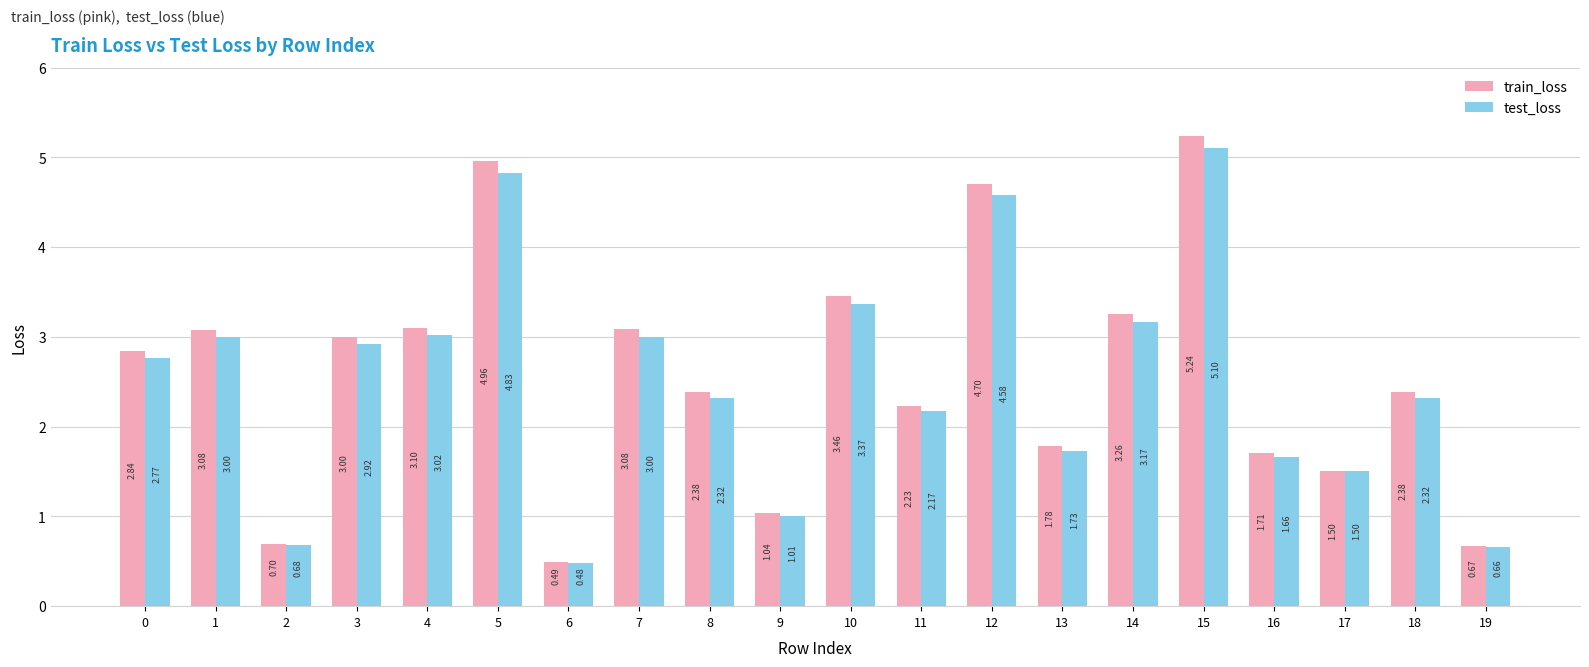

What is the difference between the test_loss values at 1 and 8?

0.7